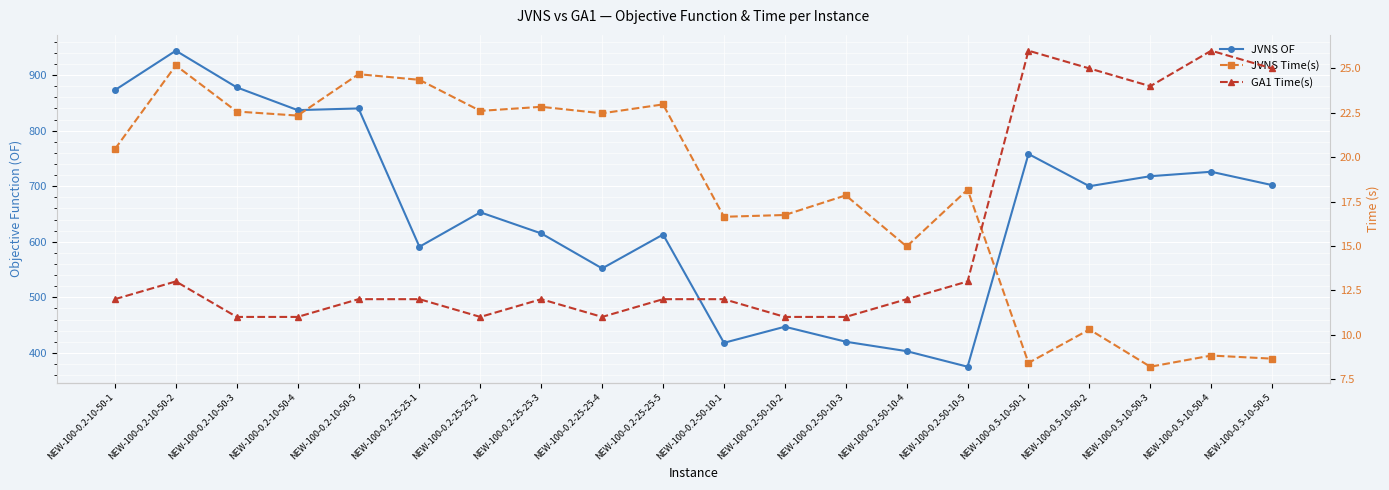

Is this an area chart (filled region under the line)?

No